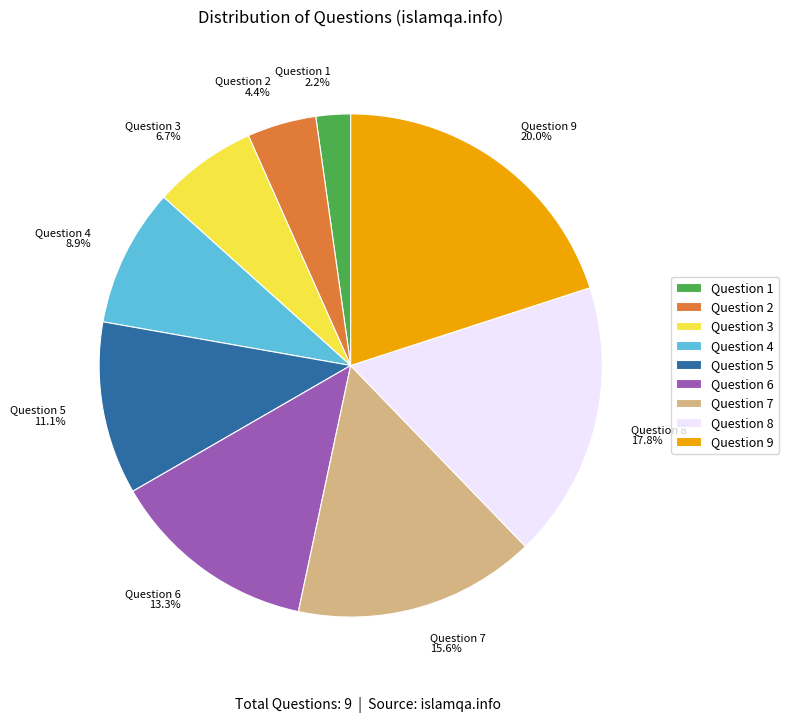

What portion of the pie excludes Question 2?

95.6%